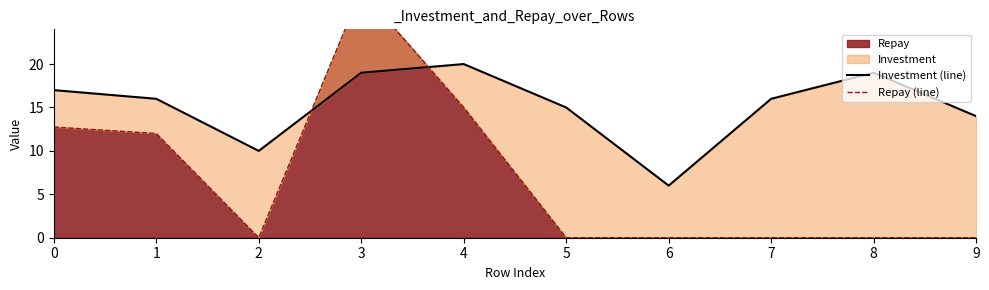

How many series are shown in this chart?

2